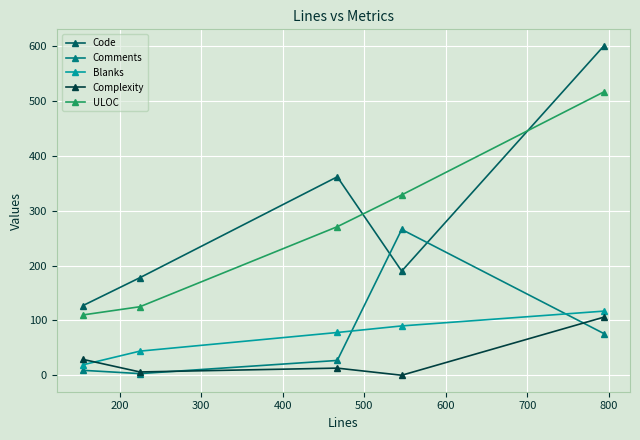

What is the maximum value shown in the chart?

601